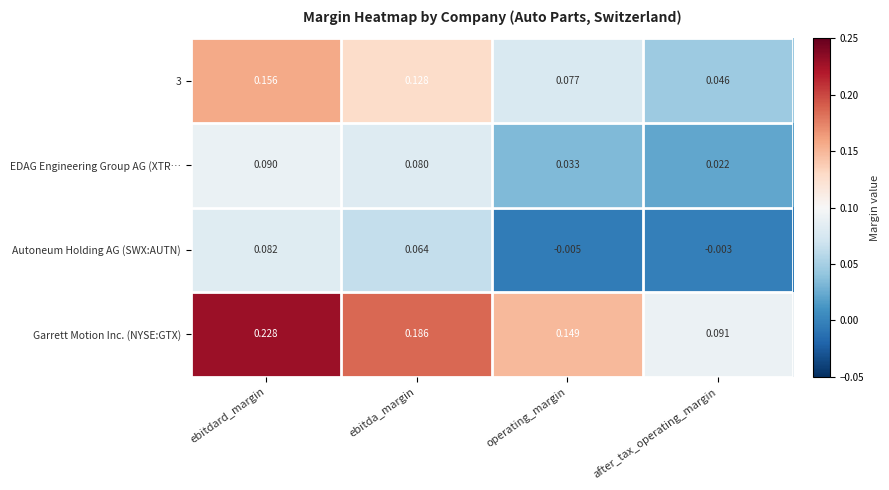

Which series has the largest range (max minus min)?

Garrett Motion Inc. (NYSE:GTX)